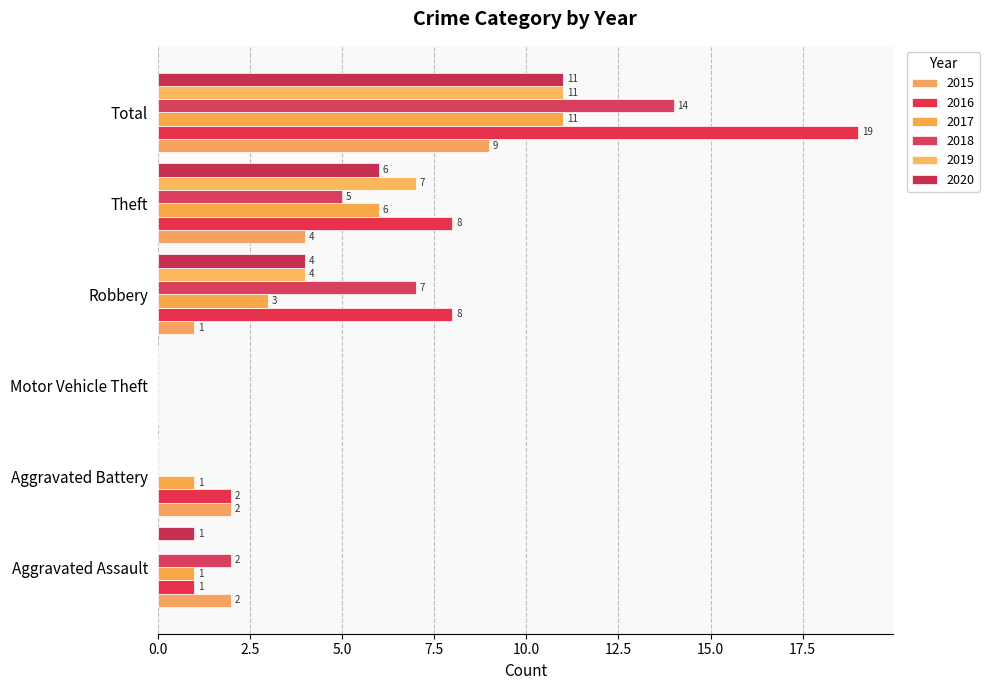

True or false: 2019 has a value of 6 at Motor Vehicle Theft.

False